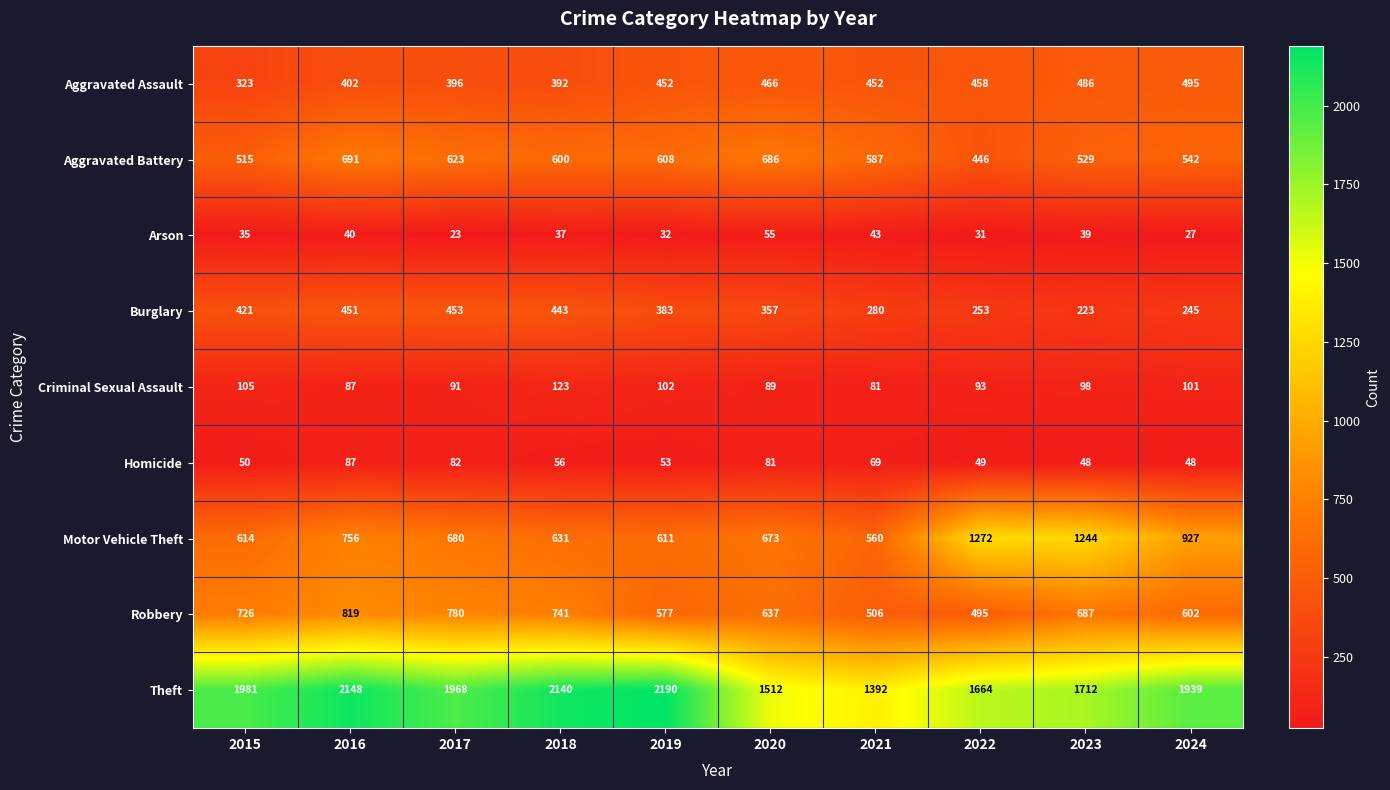

Is it true that Motor Vehicle Theft equals 611 at 2019?

True